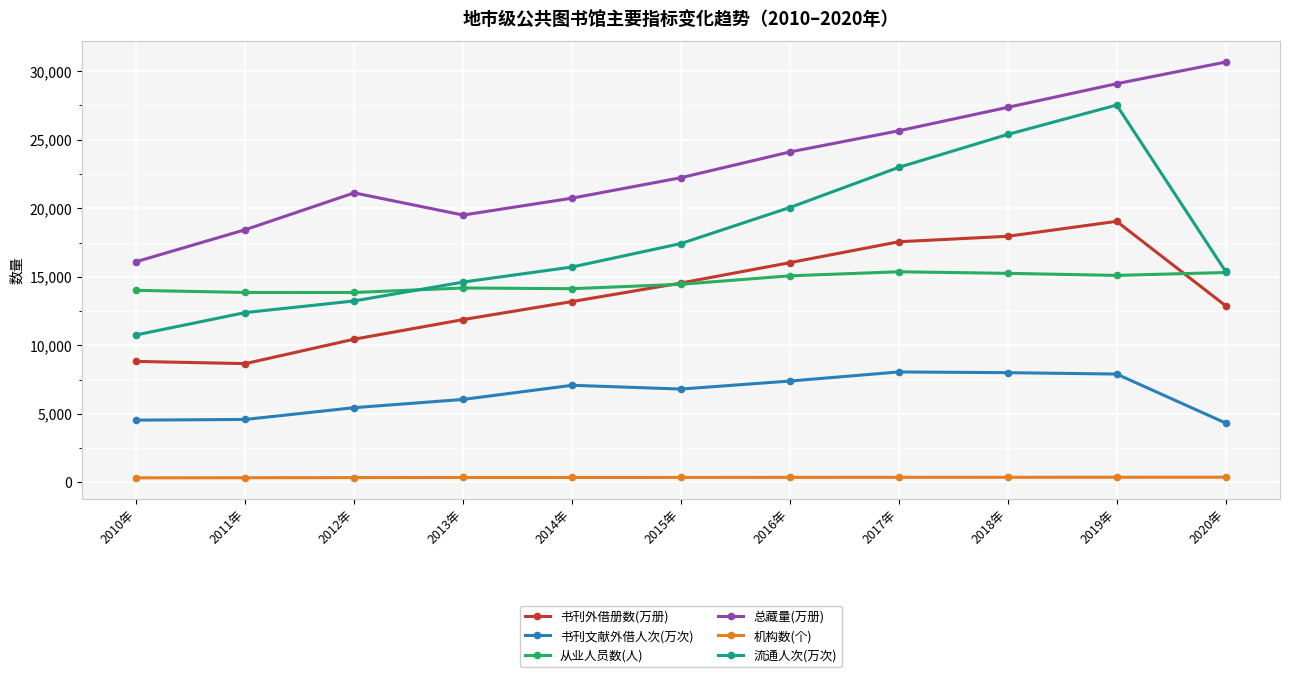

Is the value of 流通人次(万次) at 2018年 greater than the value of 机构数(个) at 2020年?

Yes